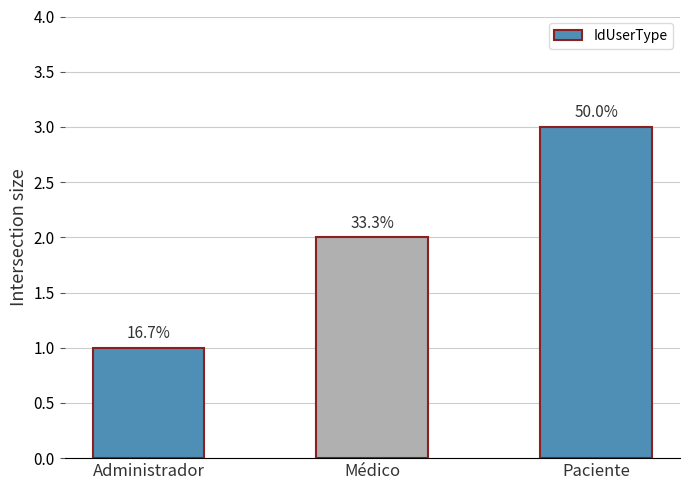

What is the sum of the values at Paciente and Administrador?

4